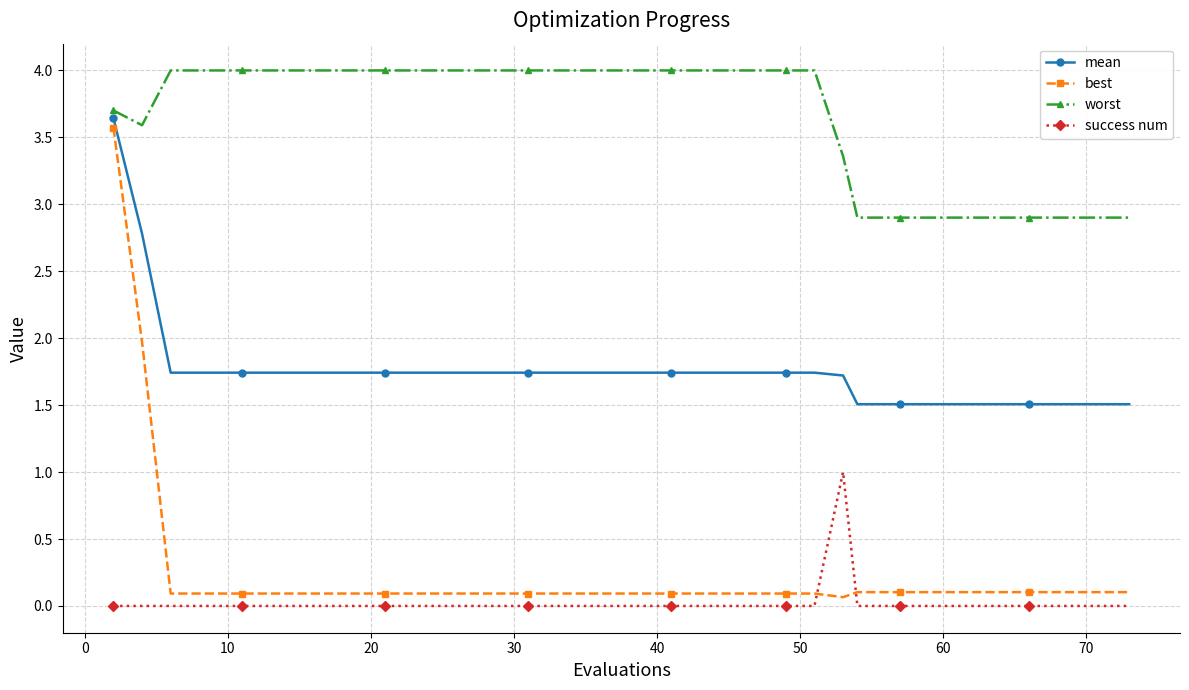

True or false: success num has more than 0 interior local peaks.

True